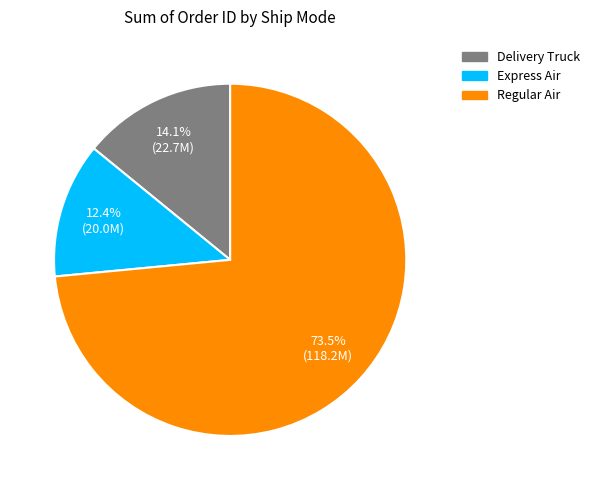

Which has a higher value, Regular Air or Express Air?

Regular Air